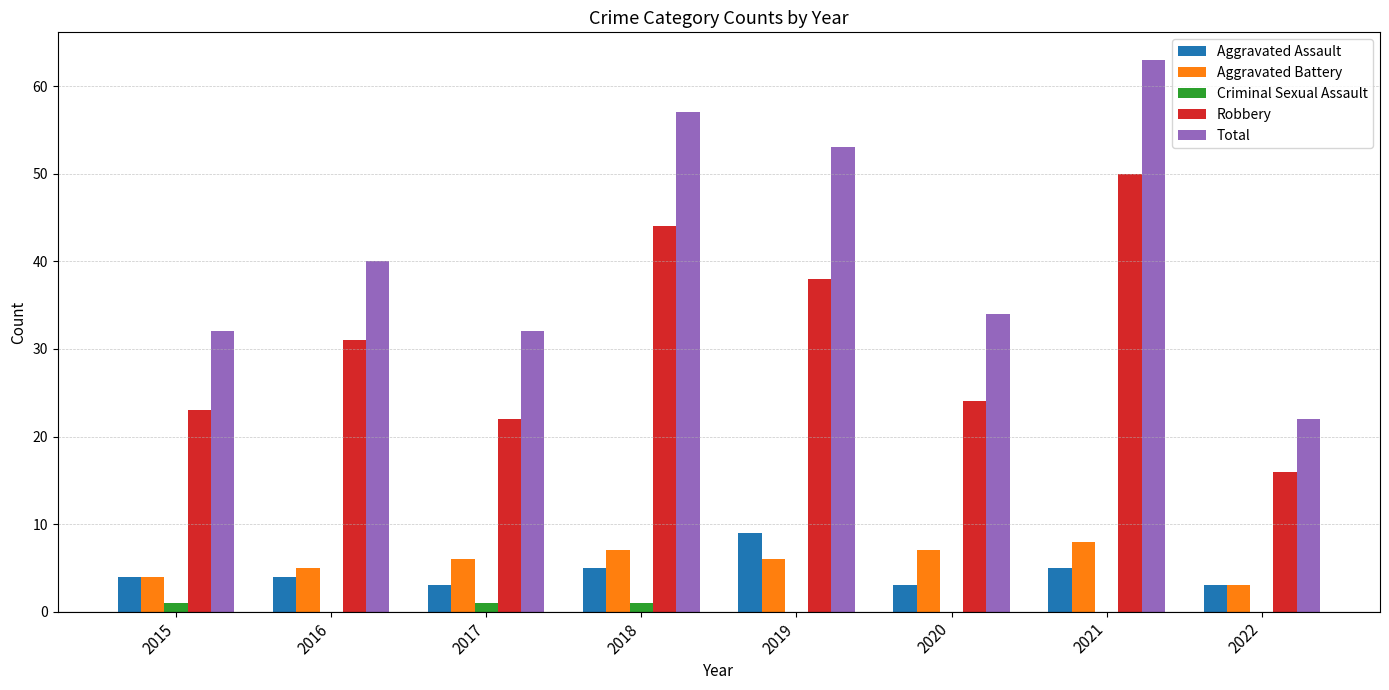

What are all the series names shown in the legend?

Aggravated Assault, Aggravated Battery, Criminal Sexual Assault, Robbery, Total